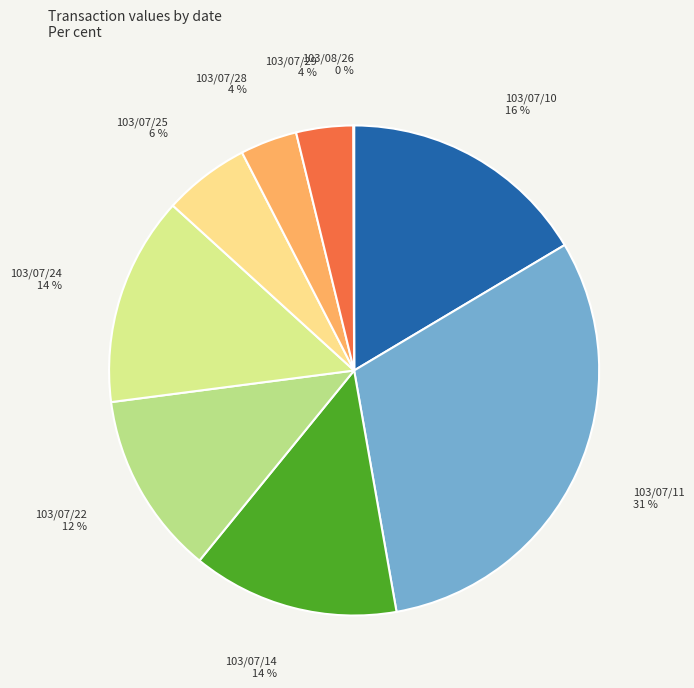

To the nearest percent, what percentage of the pie is 103/07/22?

12%